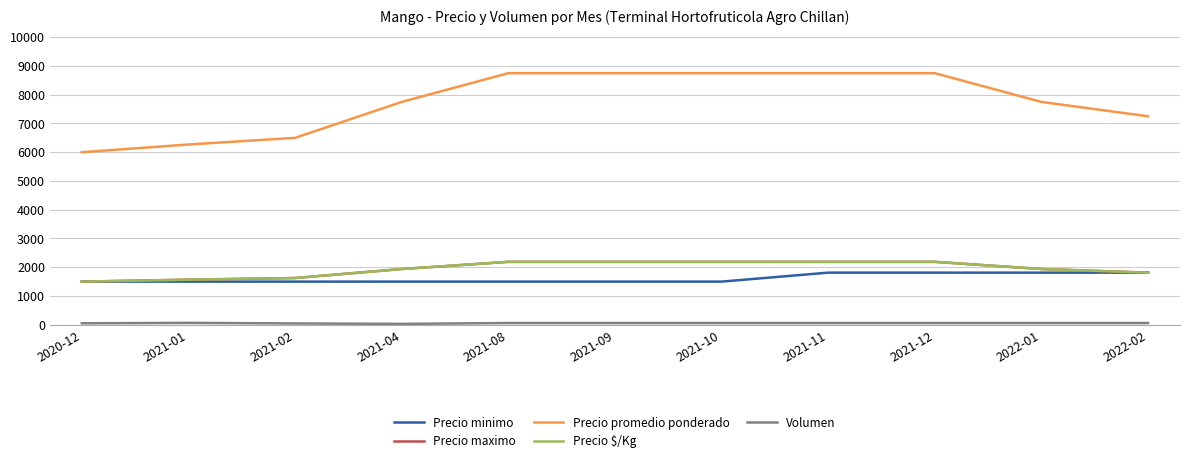

Where is Precio minimo nearest to the value 1656?

2020-12